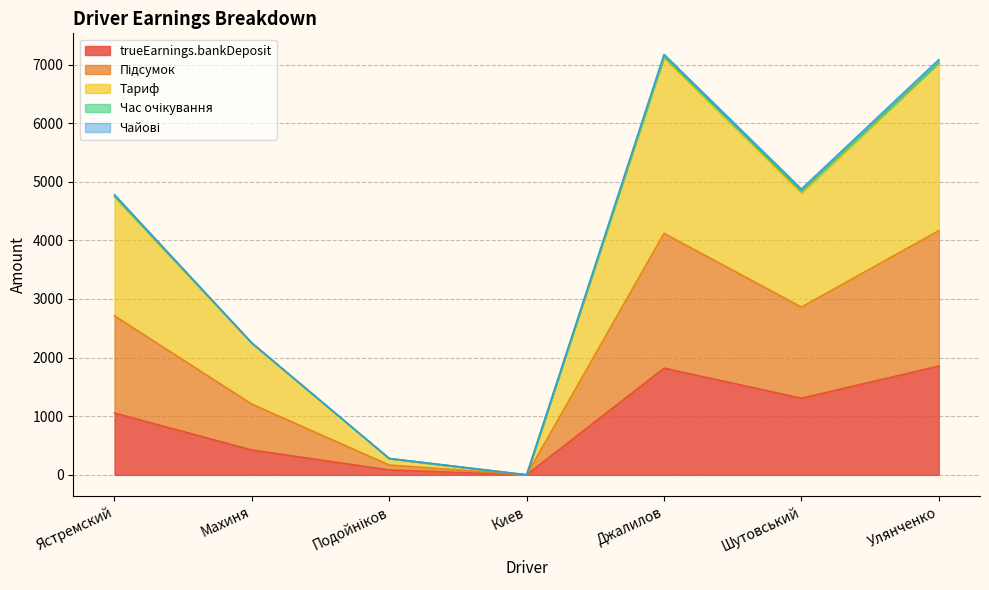

At which category is the sum across all series the highest?

Джалилов